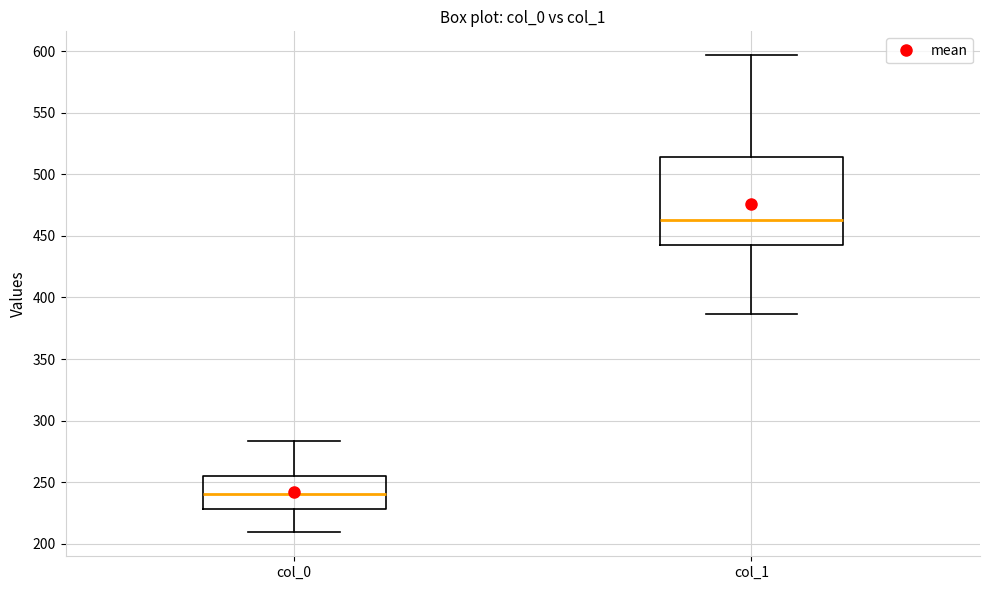

Where does the lower whisker of the box for col_0 end on the y-axis? The values are not printed on the chart, so give them approximately, as read against the axis.

210